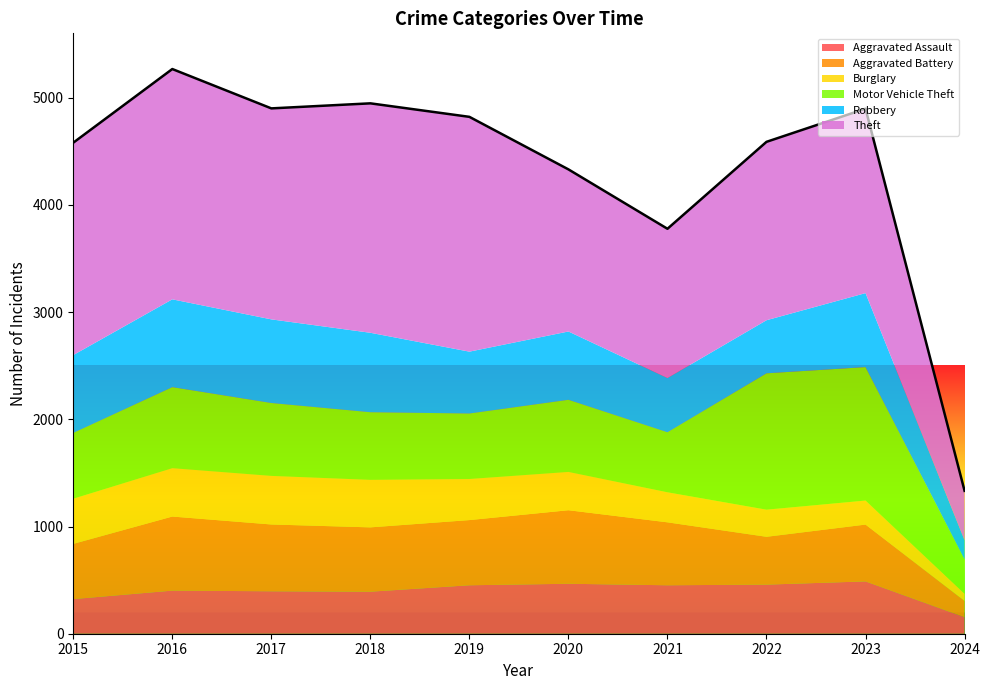

At 2015, list the series in order from smallest to largest.

Aggravated Assault, Burglary, Aggravated Battery, Motor Vehicle Theft, Robbery, Theft